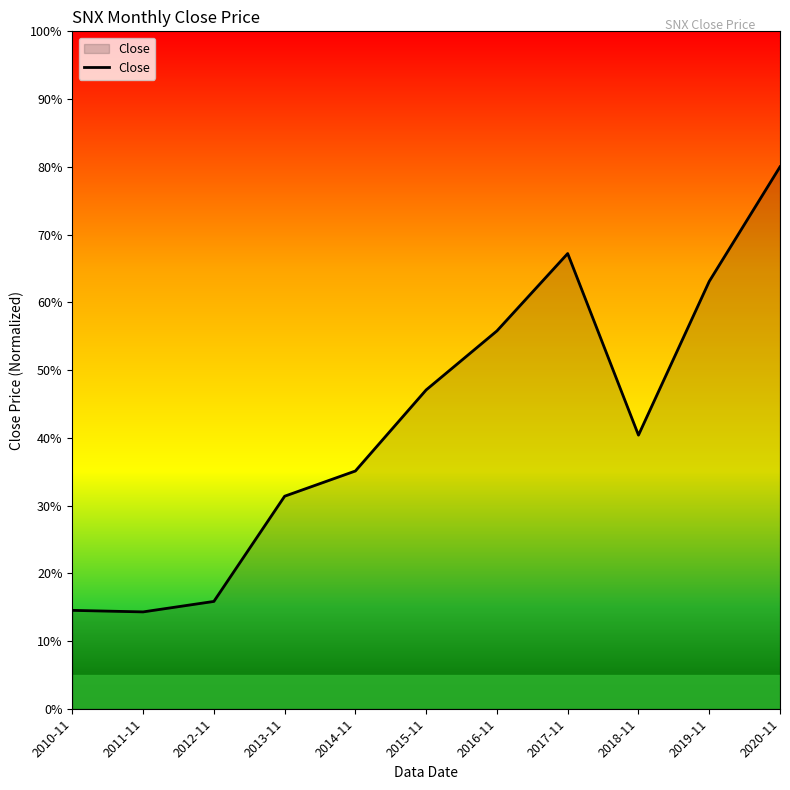

What is the sum of the values at 2011-11 and 2018-11?

54.7